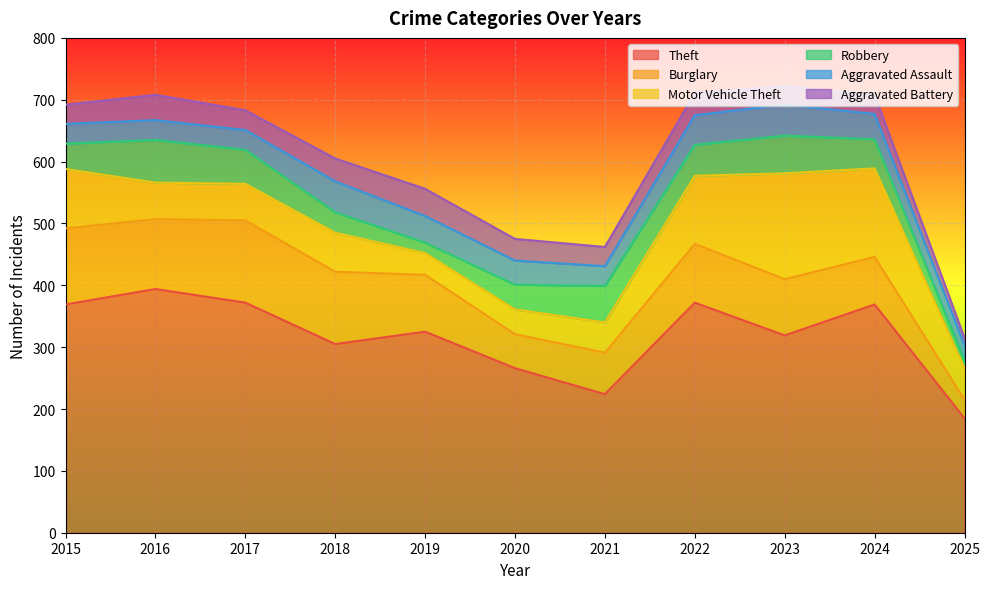

At which category does Motor Vehicle Theft reach its first local peak?

2018